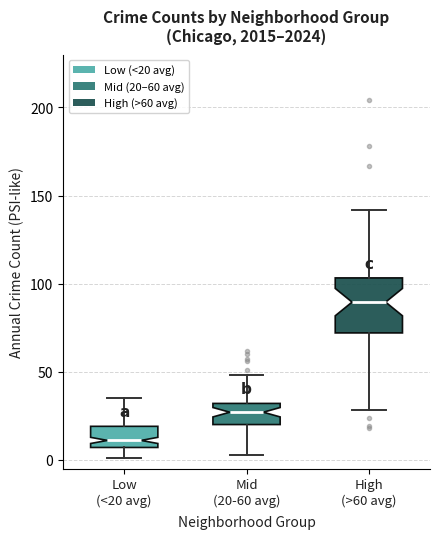

Reading left to right, transcribe this box plot: for each box, give where its median line is, the range the box spans, and where its two whiskers end, as read against the y-axis. The values are not printed on the chart, so give them approximately, as read against the axis.

Low (<20 avg): median 10, box 5 to 20, whiskers 0 to 35
Mid (20-60 avg): median 25, box 20 to 30, whiskers 5 to 50
High (>60 avg): median 90, box 70 to 105, whiskers 30 to 140